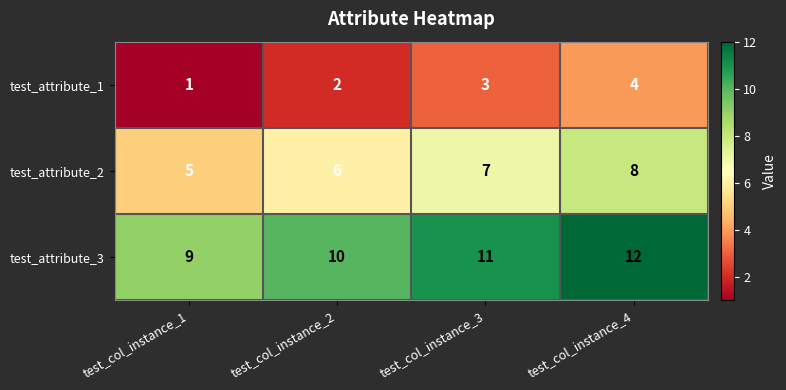

How many values in the test_attribute_3 series are below 11?

2